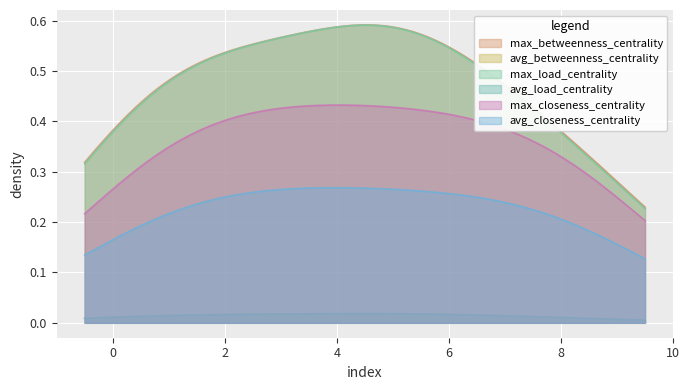

At how many categories does at least one series exceed 0?

10